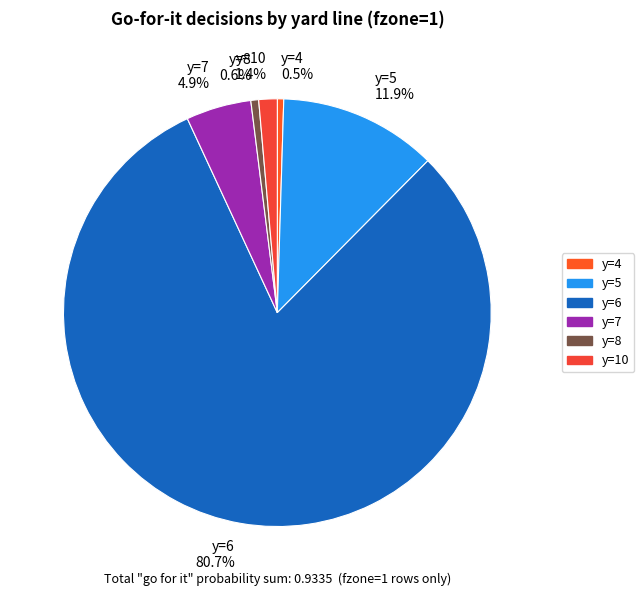

What is the largest slice in the pie chart?

y=6 80.7%